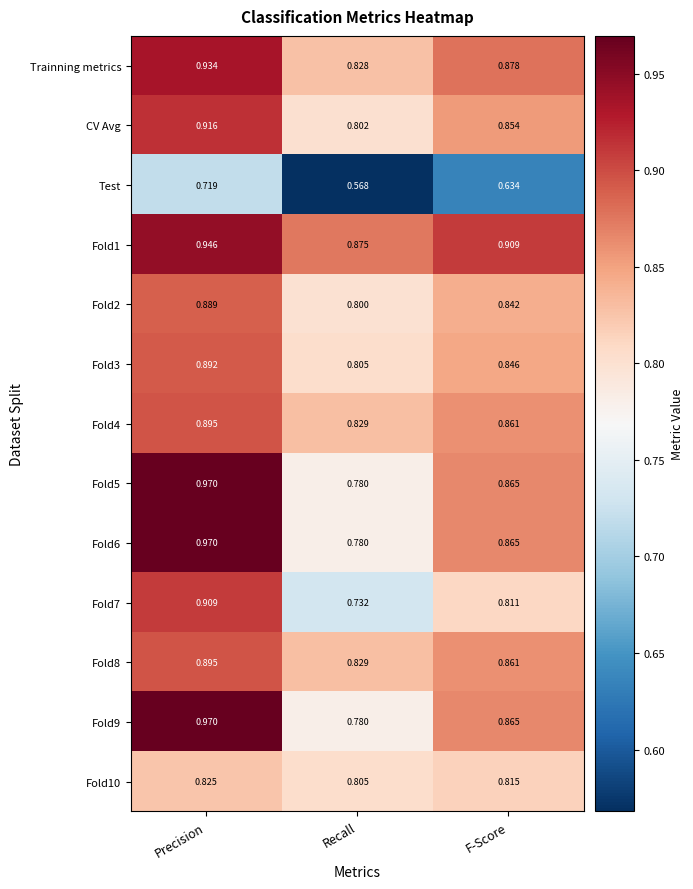

Which label corresponds to the largest value in the chart?

Precision